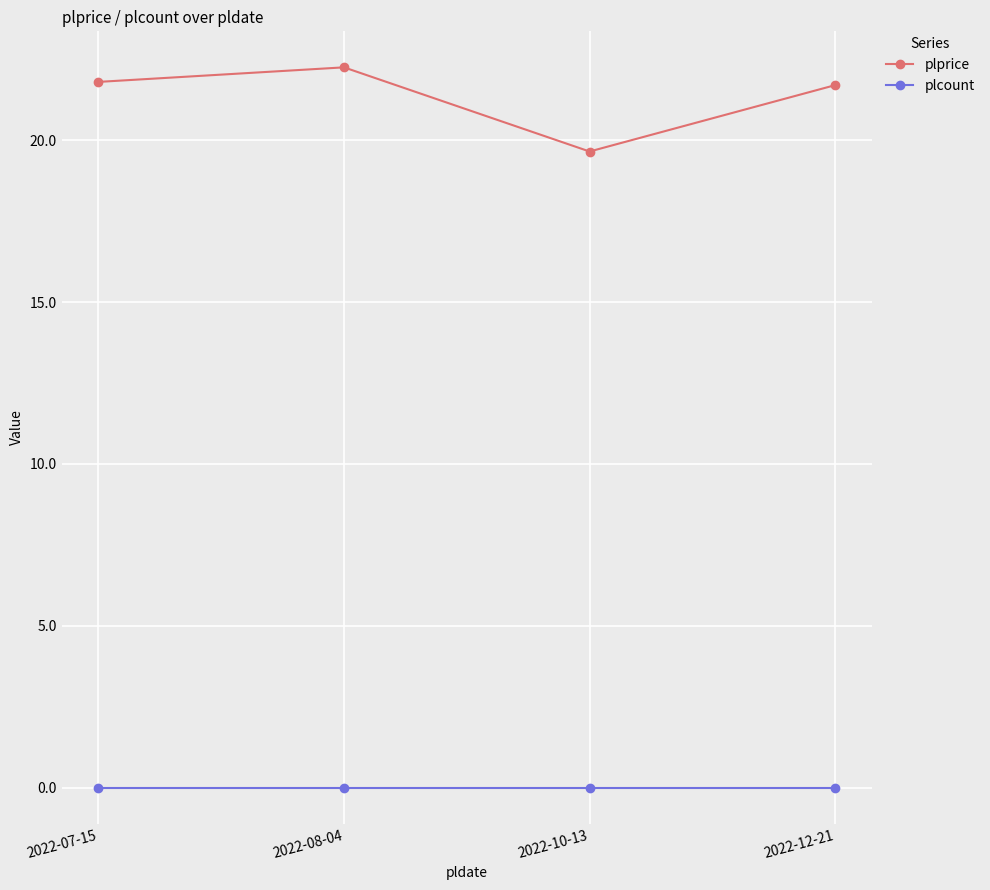

At how many categories does at least one series exceed 17?

4